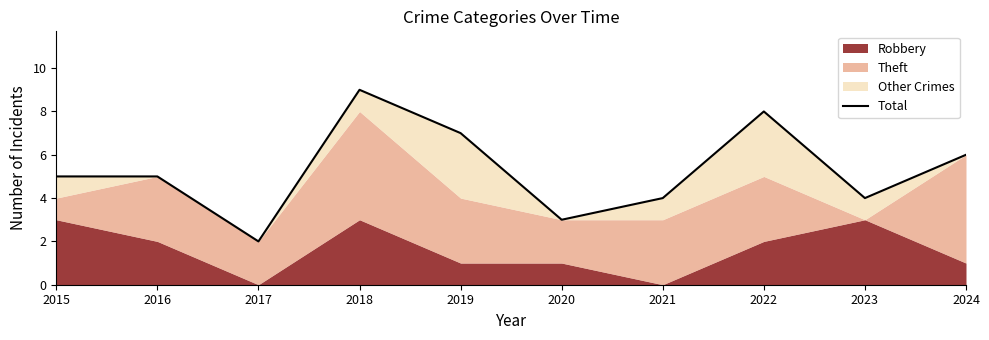

List the labels in order of value, smallest first.

2017, 2020, 2021, 2023, 2015, 2016, 2024, 2019, 2022, 2018